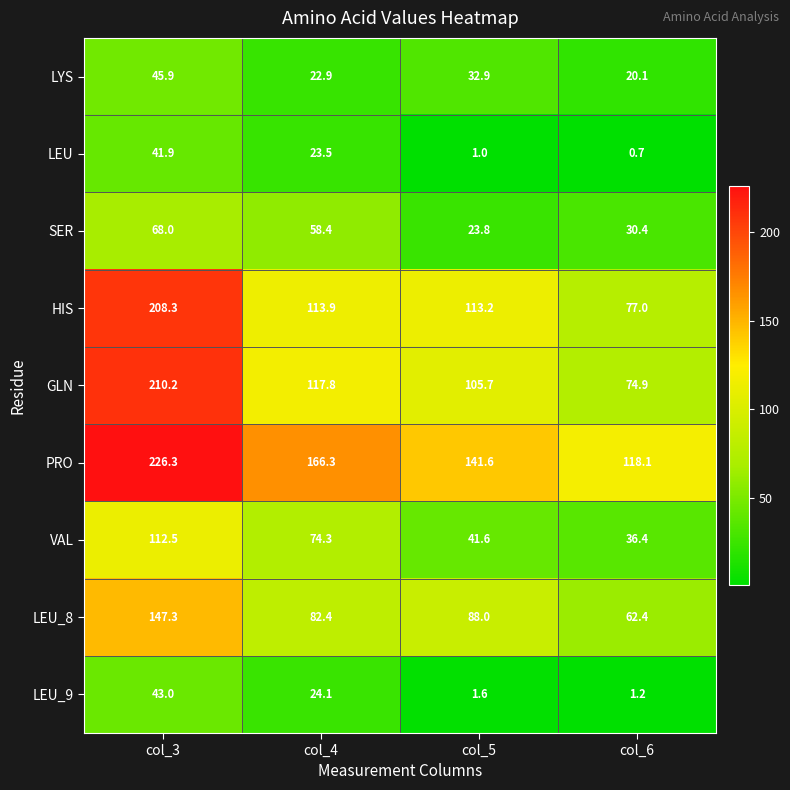

How many data points in LEU_8 are less than 88?

2